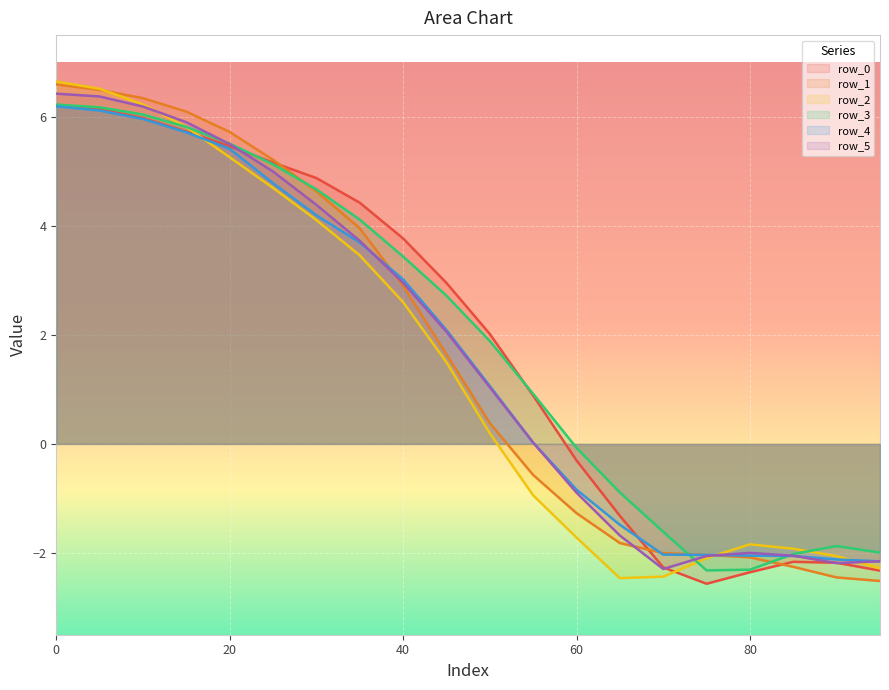

True or false: row_2 has more than 0 interior local peaks.

True